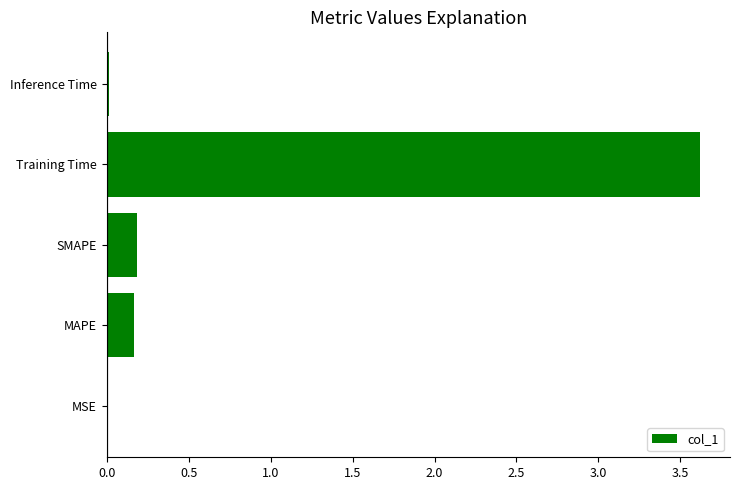

What is the sum of all values?

4.0